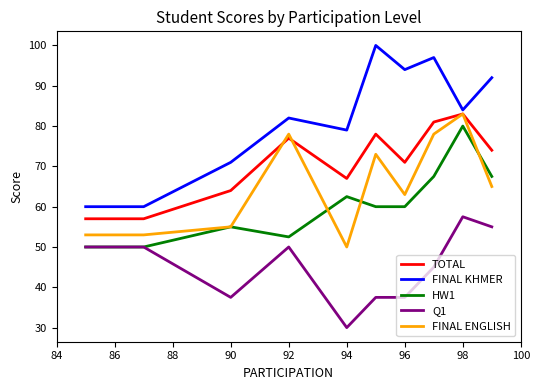

Which series has the largest total across all categories?

FINAL KHMER